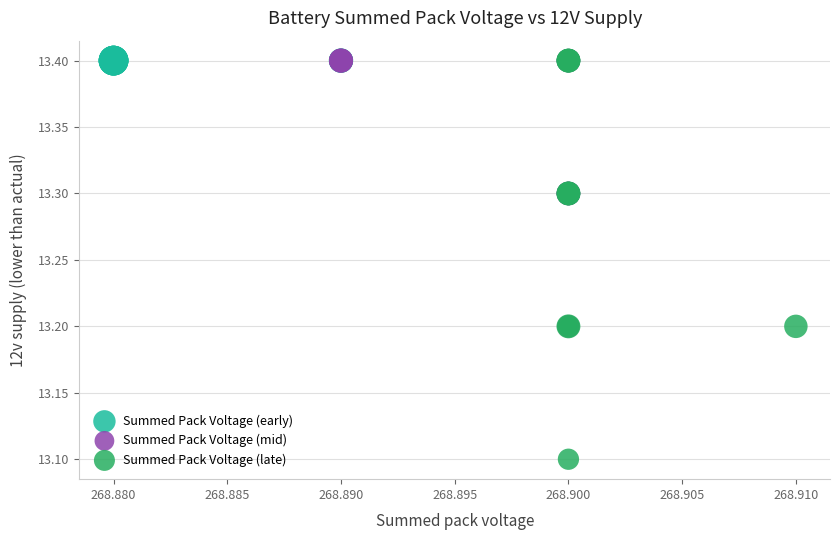

Which series contains the lowest Y value?

Summed Pack Voltage (late)